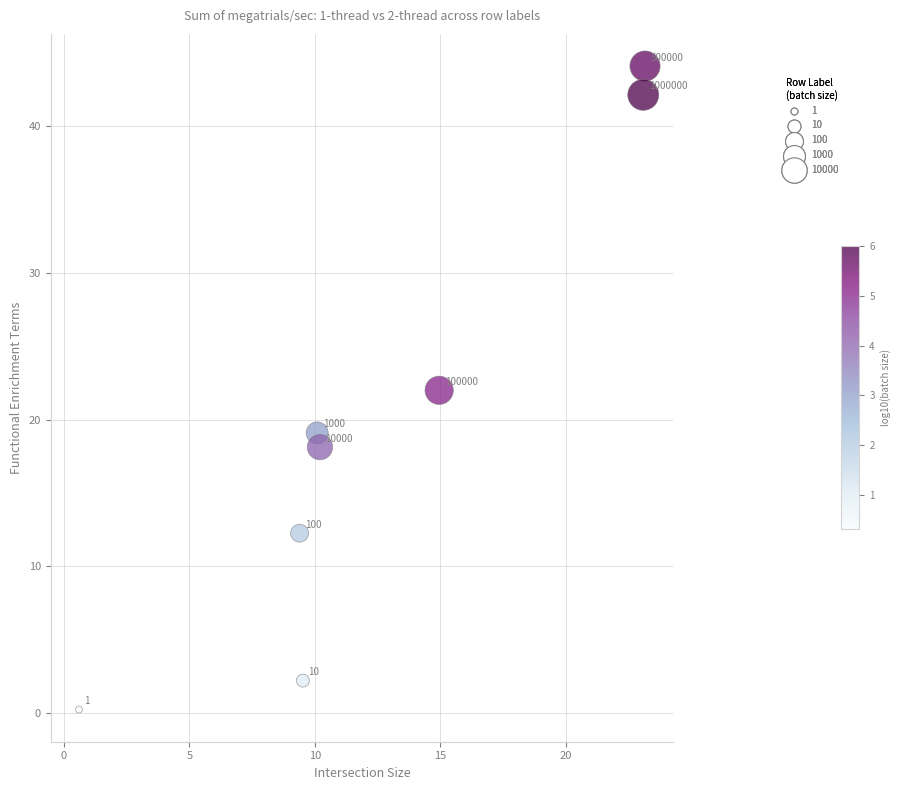

What is the range of X values (max minus min)?

22.5